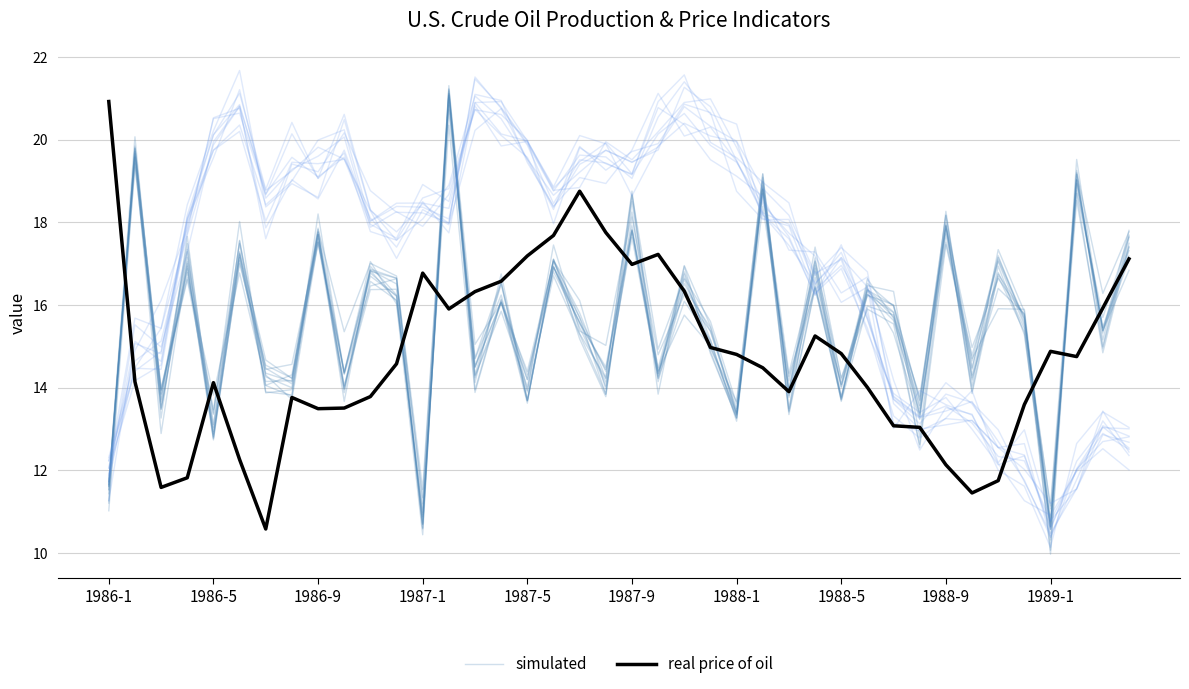

Which has a higher value, 26 or 29?

29